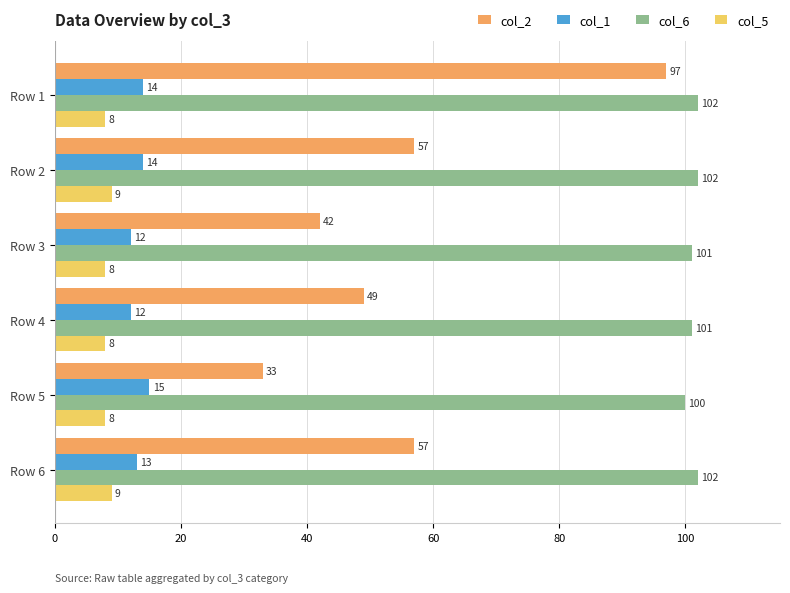

Where is col_1 nearest to the value 13?

Row 6